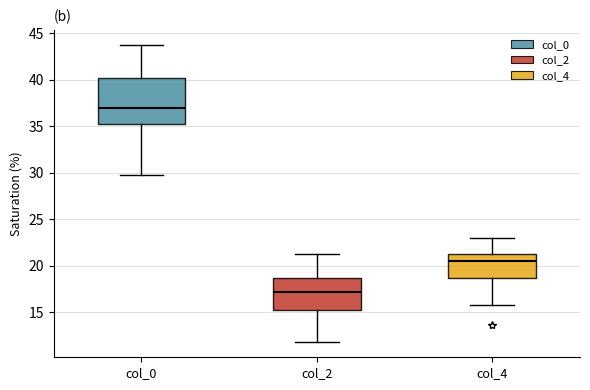

Reading left to right, read every box against the y-axis: the position of its median line, the range the box covers, and the ends of its whiskers. The values are not printed on the chart, so give them approximately, as read against the axis.

col_0: median 37.0, box 35.0 to 40.0, whiskers 30.0 to 44.0
col_2: median 17.0, box 15.0 to 18.5, whiskers 12.0 to 21.5
col_4: median 20.5, box 18.5 to 21.5, whiskers 16.0 to 23.0